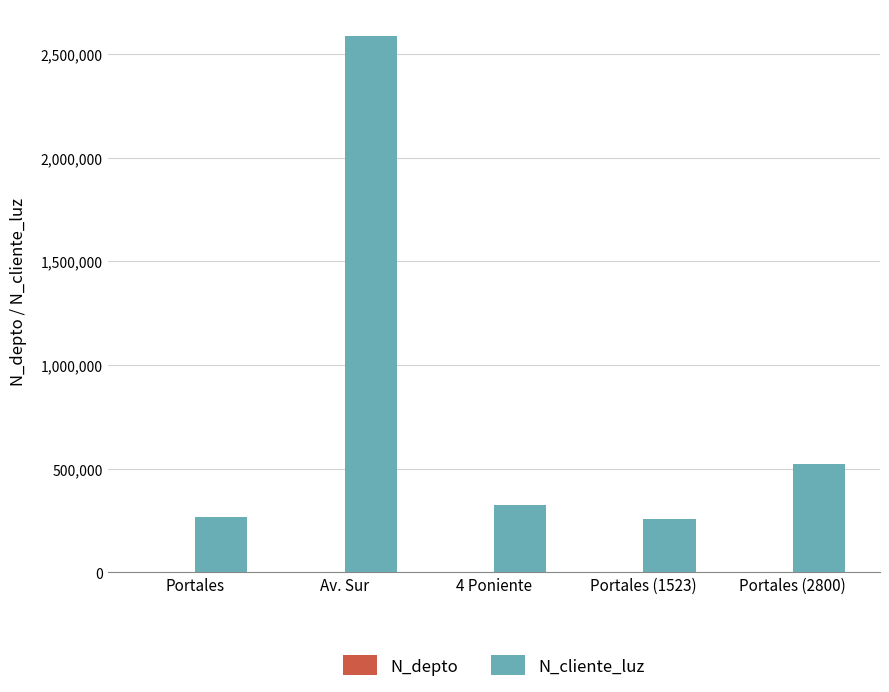

Which series has the widest spread of values?

N_cliente_luz